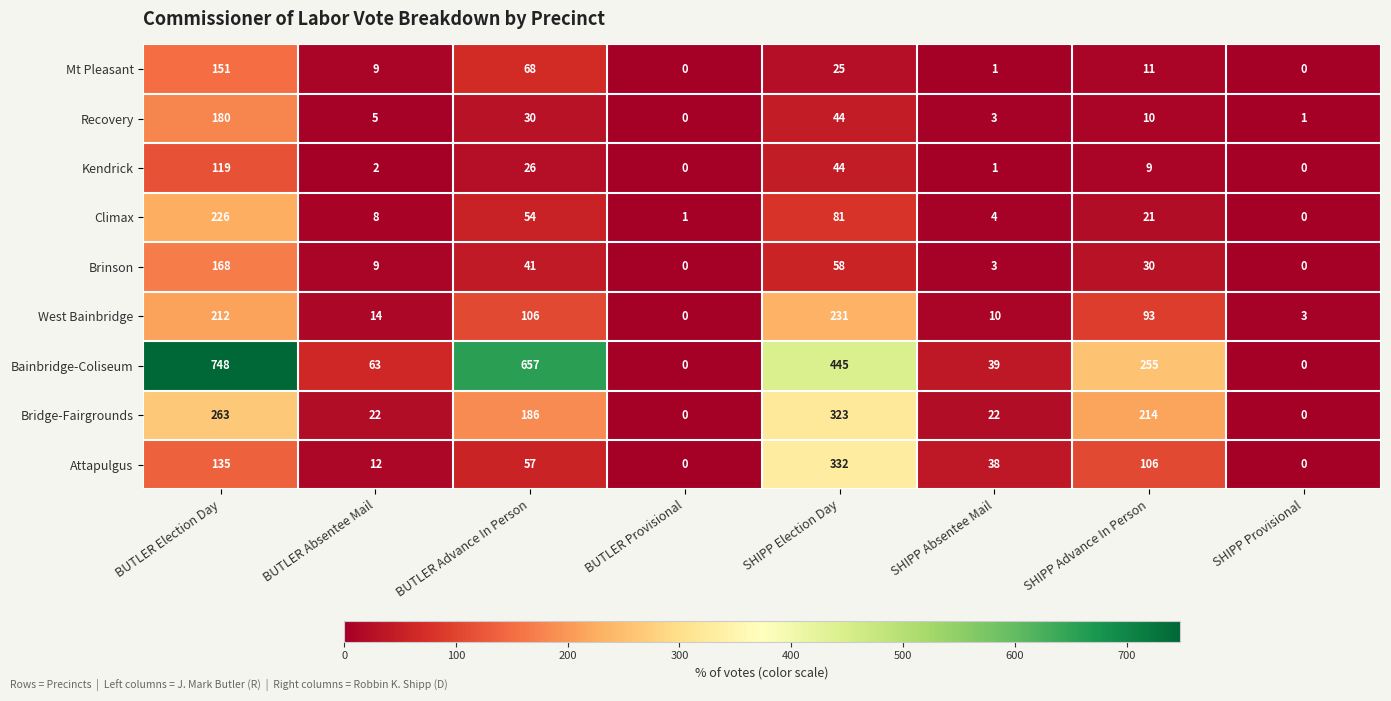

Rank the categories by Recovery value from lowest to highest.

BUTLER Provisional, SHIPP Provisional, SHIPP Absentee Mail, BUTLER Absentee Mail, SHIPP Advance In Person, BUTLER Advance In Person, SHIPP Election Day, BUTLER Election Day